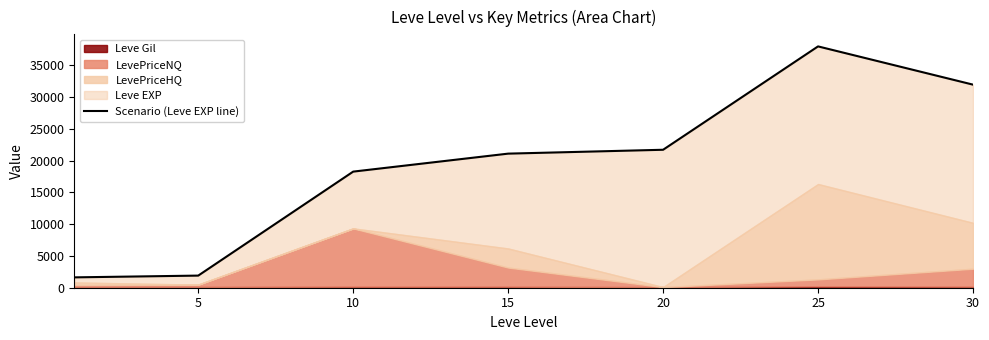

At which category does the chart reach its peak across all series?

25